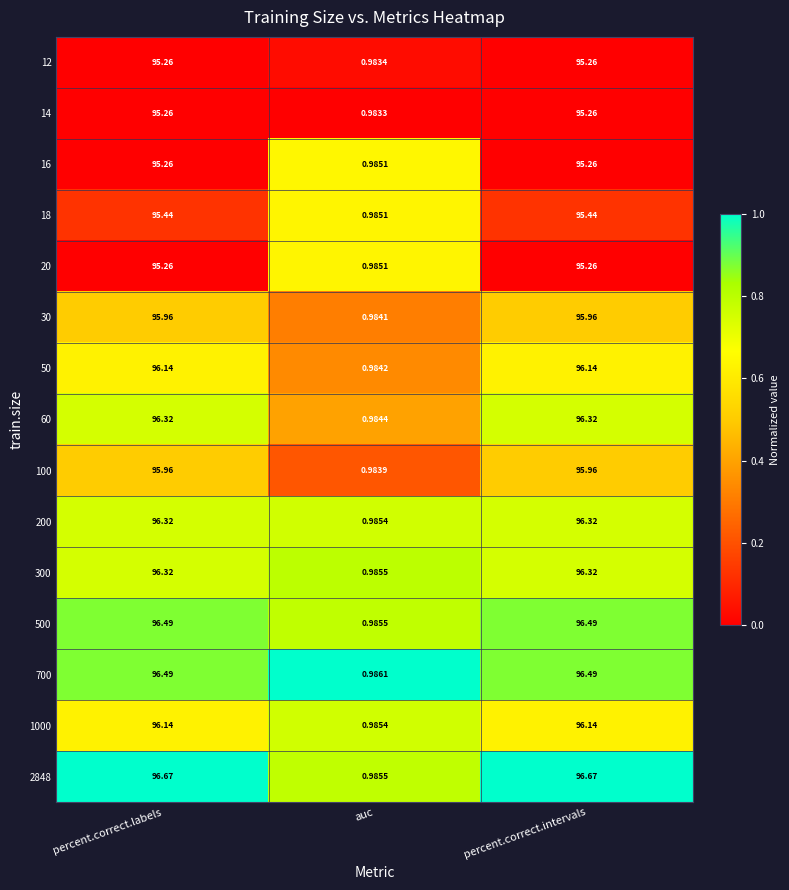

Is the value of 500 at percent.correct.labels greater than the value of 20 at percent.correct.intervals?

Yes